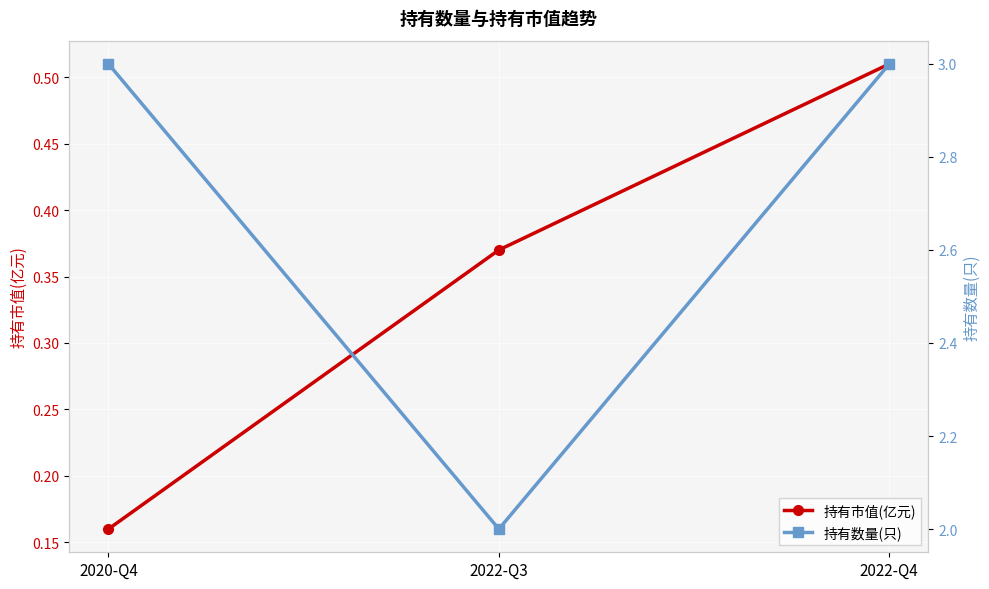

What is the total value across all series at 2020-Q4?

3.2